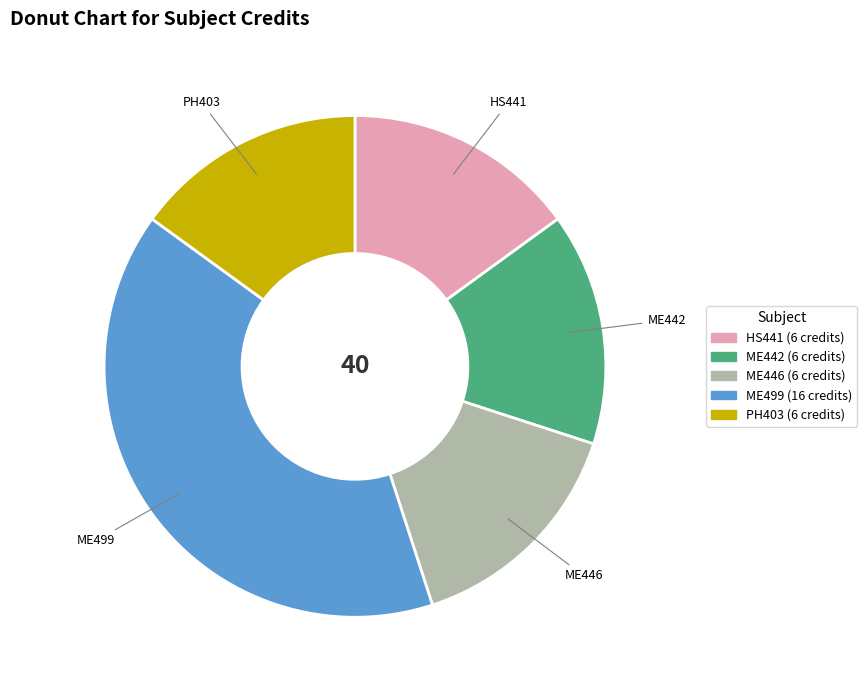

Is there any slice that represents more than half of the pie?

No